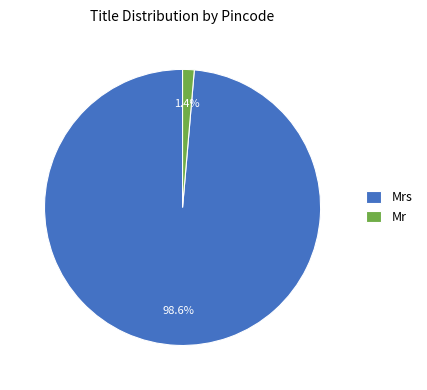

Combined, do Mr and Mrs account for over 50%?

Yes